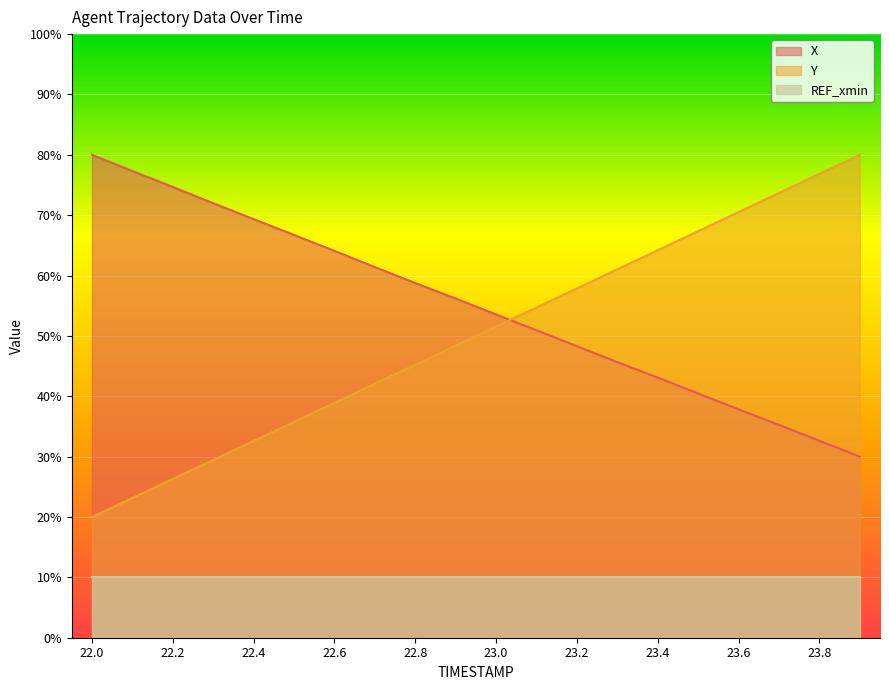

What is the label of the 9th point from the right?

23.1